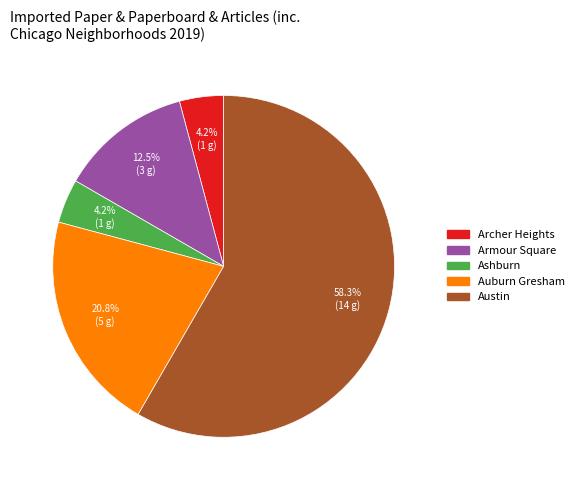

What is the ratio of the value at Archer Heights to the value at Ashburn?

1.0